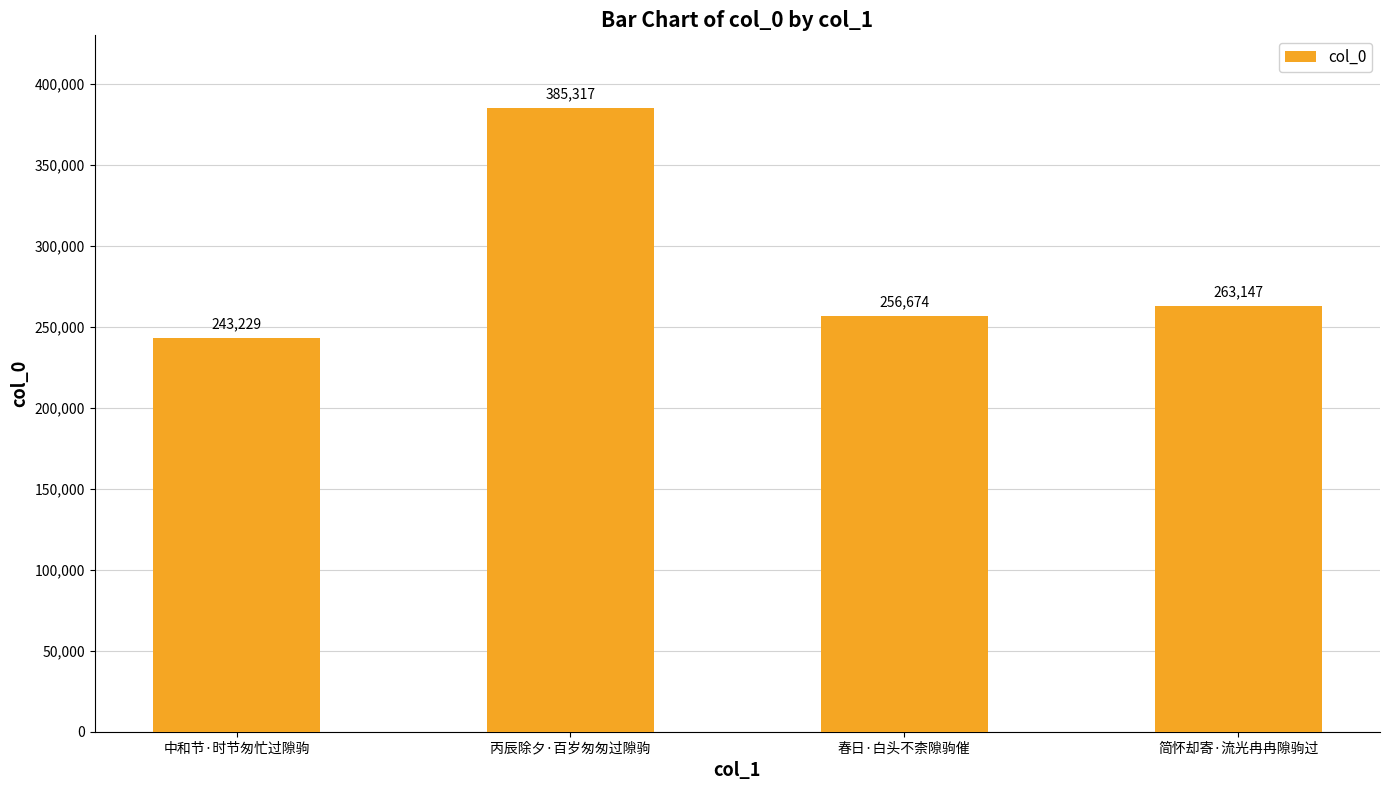

True or false: the data shows 263147 at 简怀却寄·流光冉冉隙驹过.

True